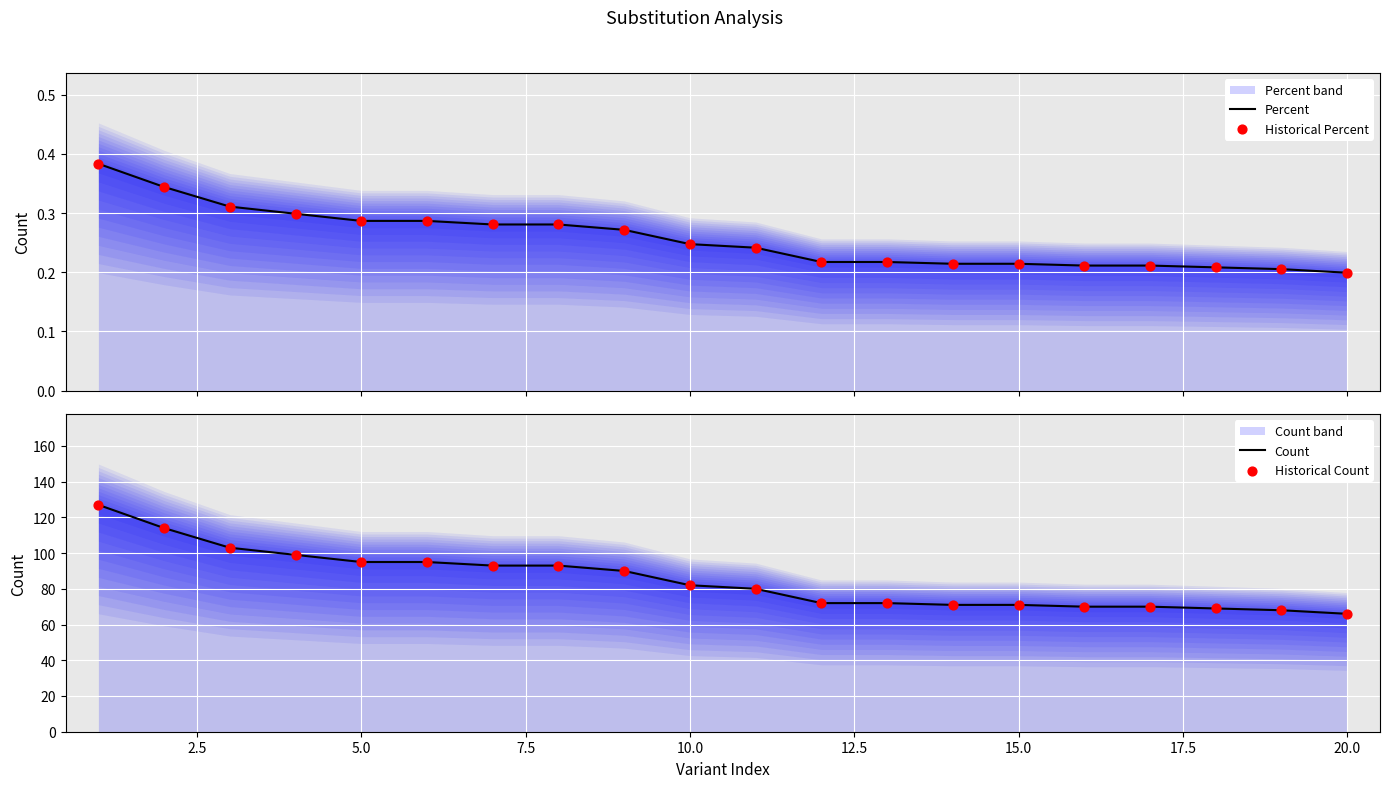

Which series has the widest spread of Y values?

Count